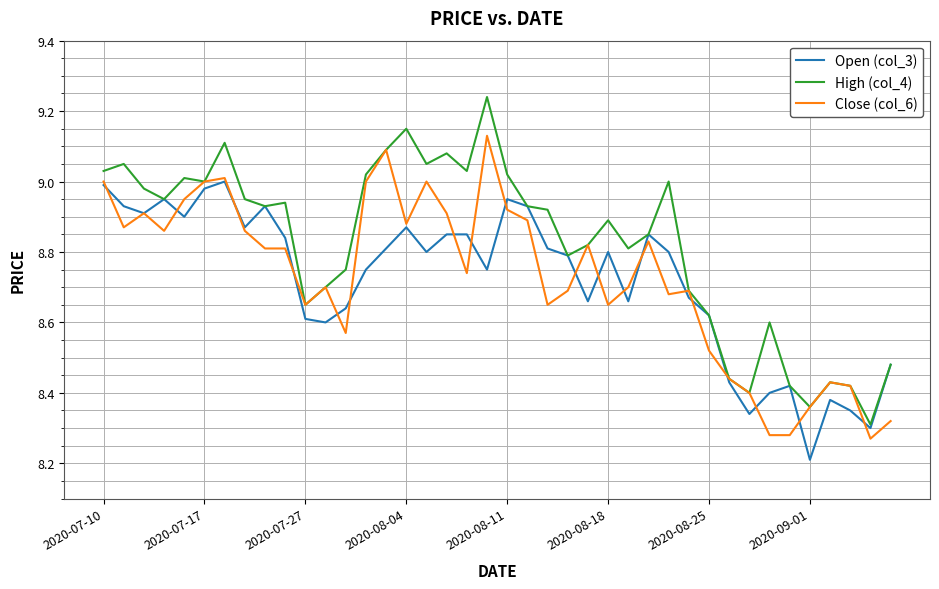

How many distinct data groups are displayed?

3